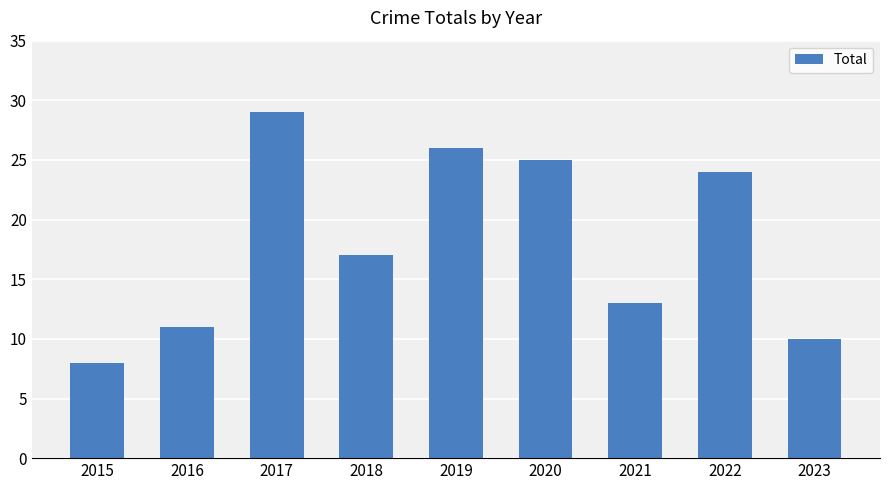

Which has a higher value, 2015 or 2020?

2020